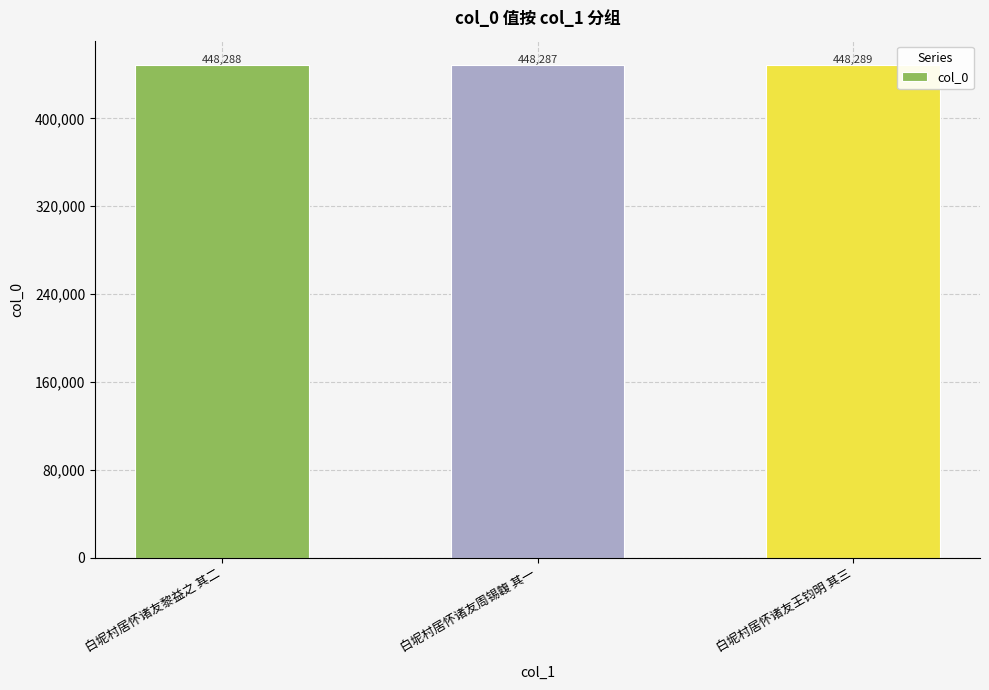

How many data points are less than 448288?

1